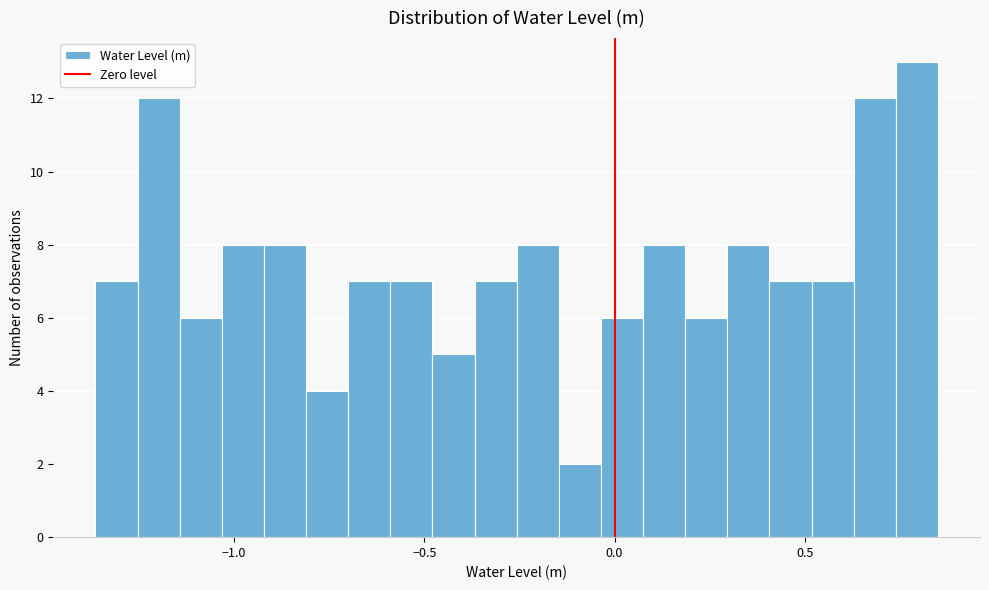

Read against the x-axis, roughly where is the centre of the tallest bar?

0.80